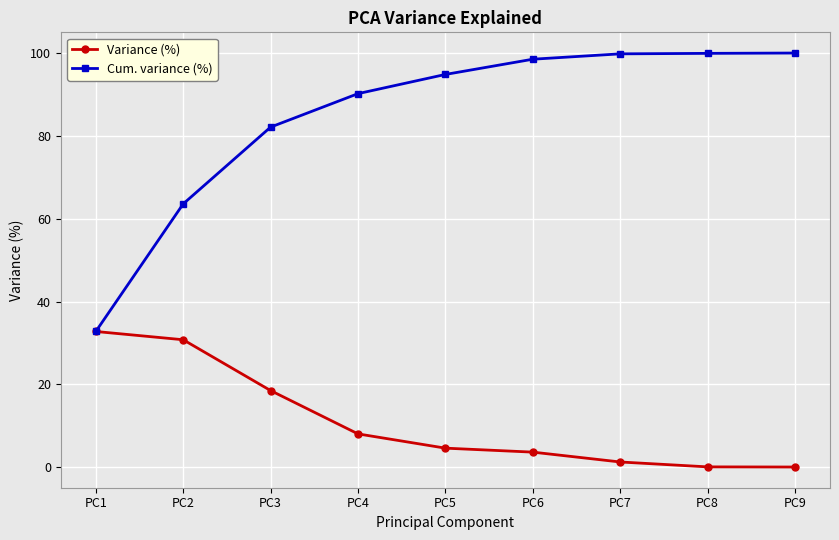

At which label is Variance (%) closest to 16?

PC3